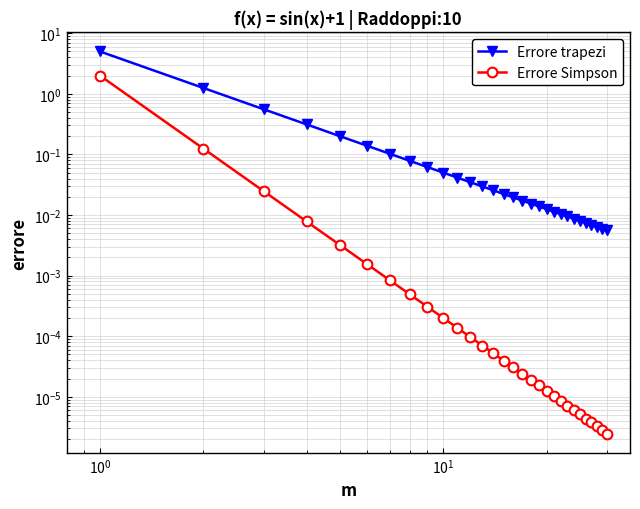

True or false: Errore Simpson and Errore trapezi cross at least once.

False